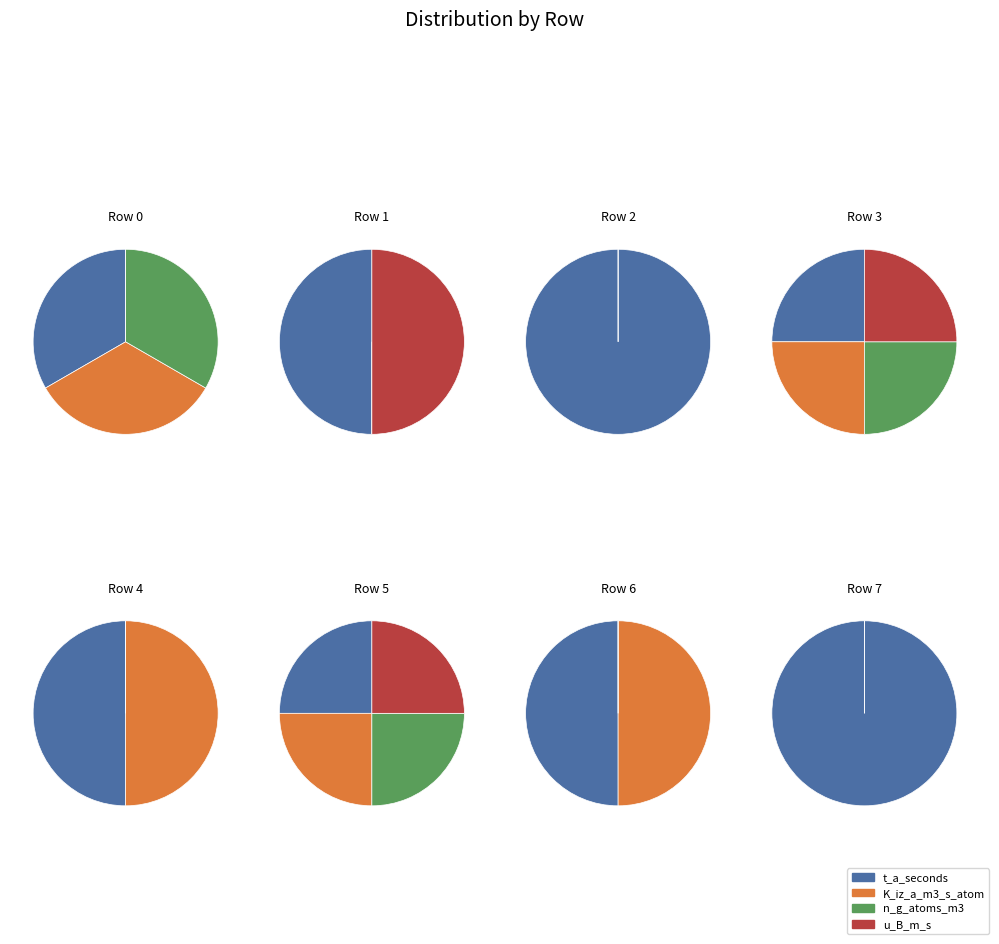

The 6 slice represents 47% of the pie. True or false?

False